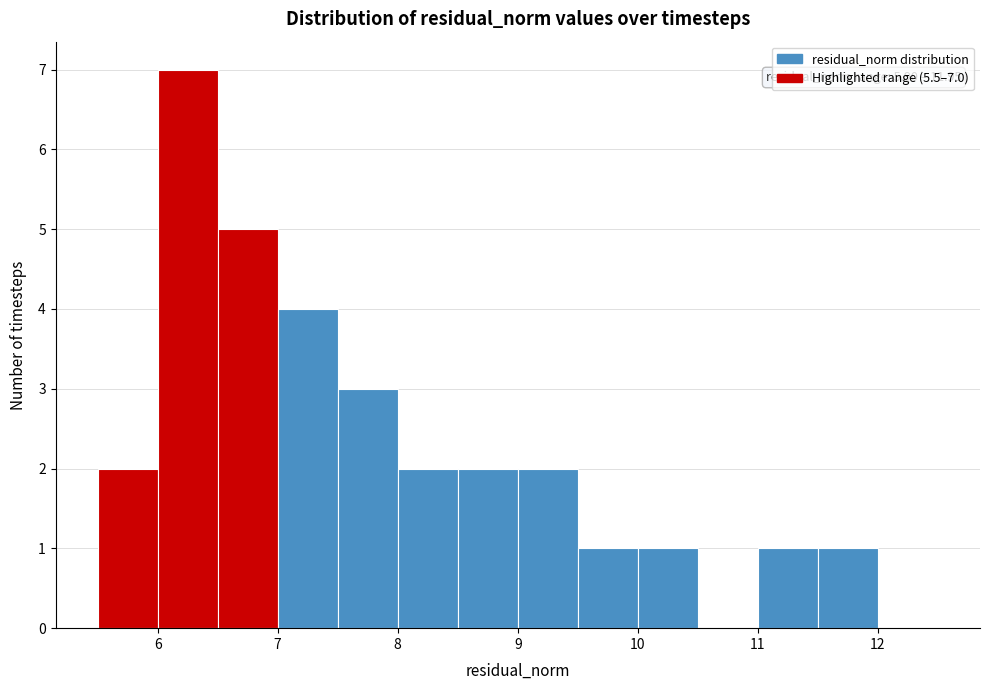

Which range on the x-axis has the tallest bar?

6.0 to 6.5